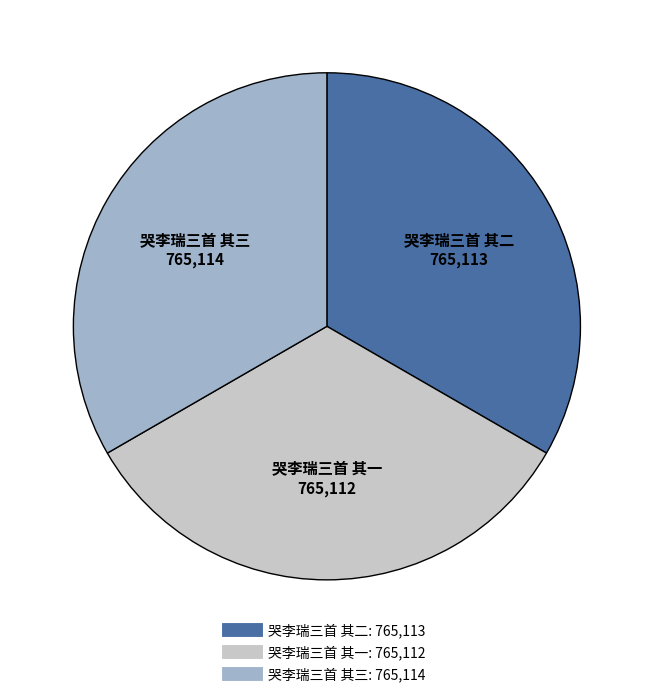

Approximately how many times larger is the value at 哭李瑞三首 其一 compared to 哭李瑞三首 其三?

1.0